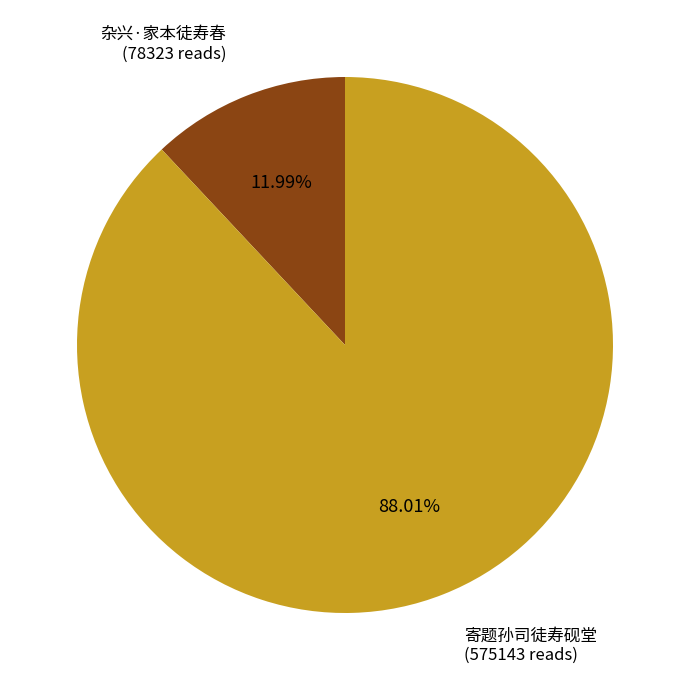

True or false: 杂兴·家本徒寿春 accounts for 12% of the total.

True